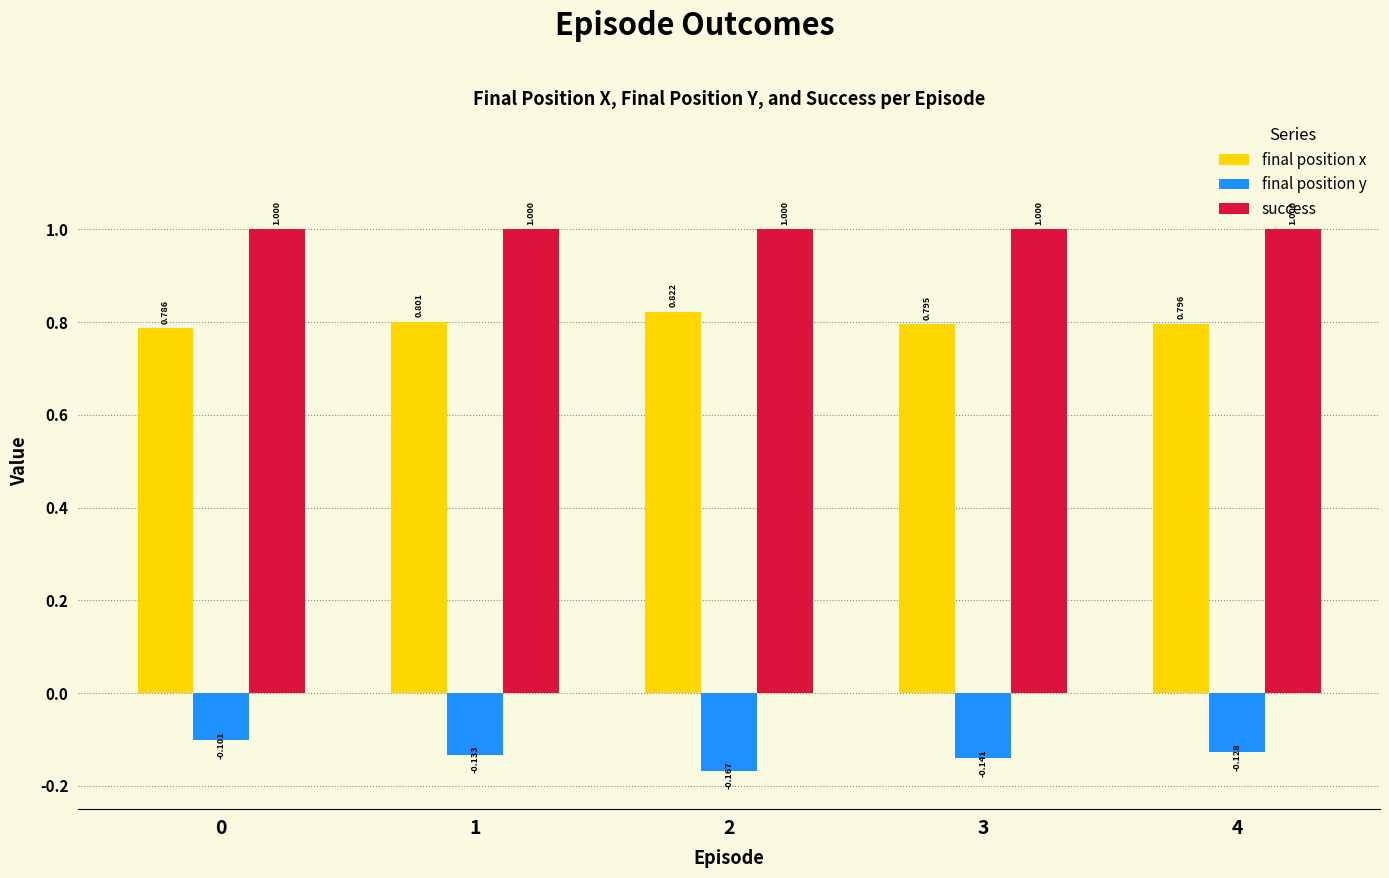

At how many categories does at least one series exceed 0?

5